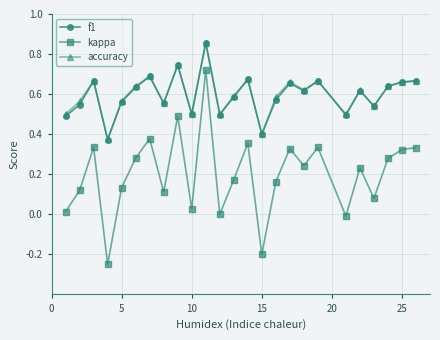

Which series has the widest spread of values?

kappa